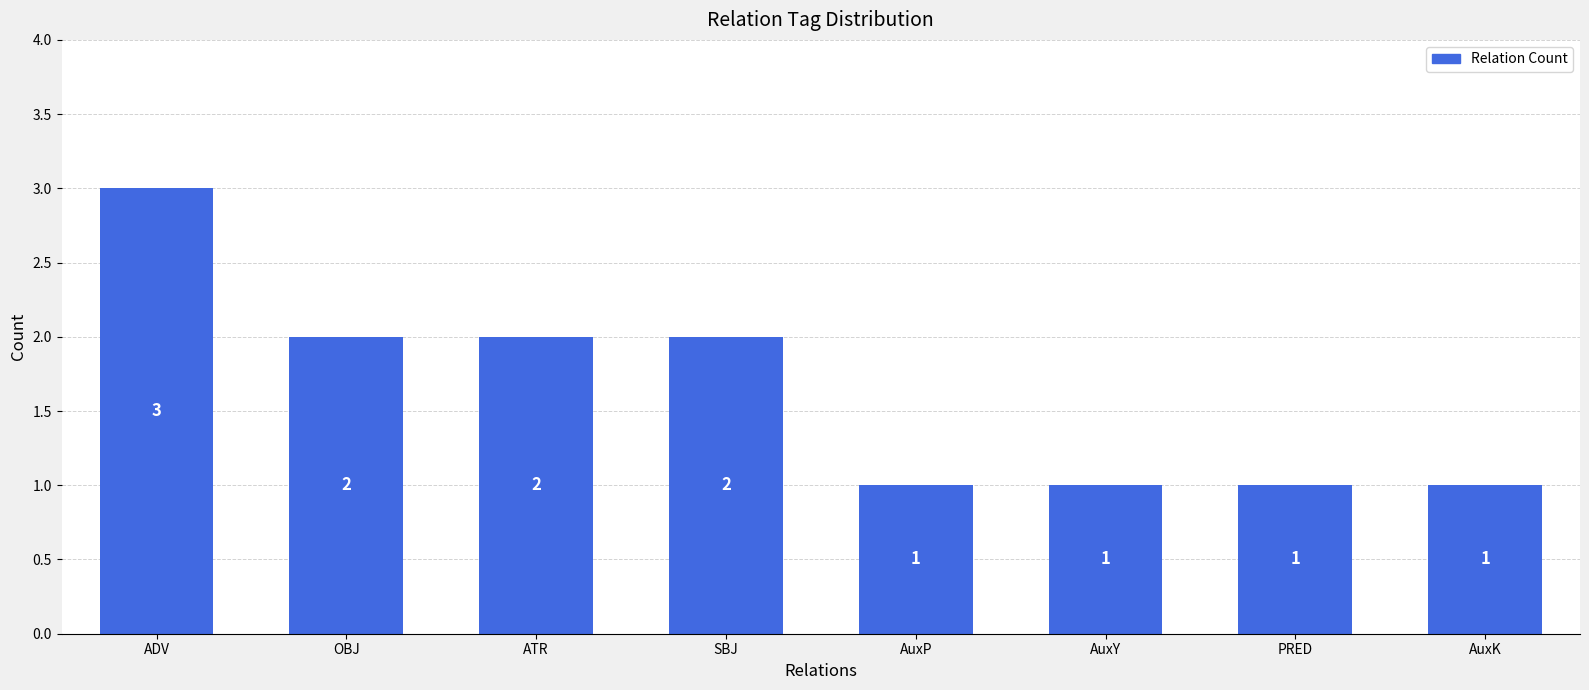

Reading left to right, list all the values displayed in this chart.

ADV=3	OBJ=2	ATR=2	SBJ=2	AuxP=1	AuxY=1	PRED=1	AuxK=1